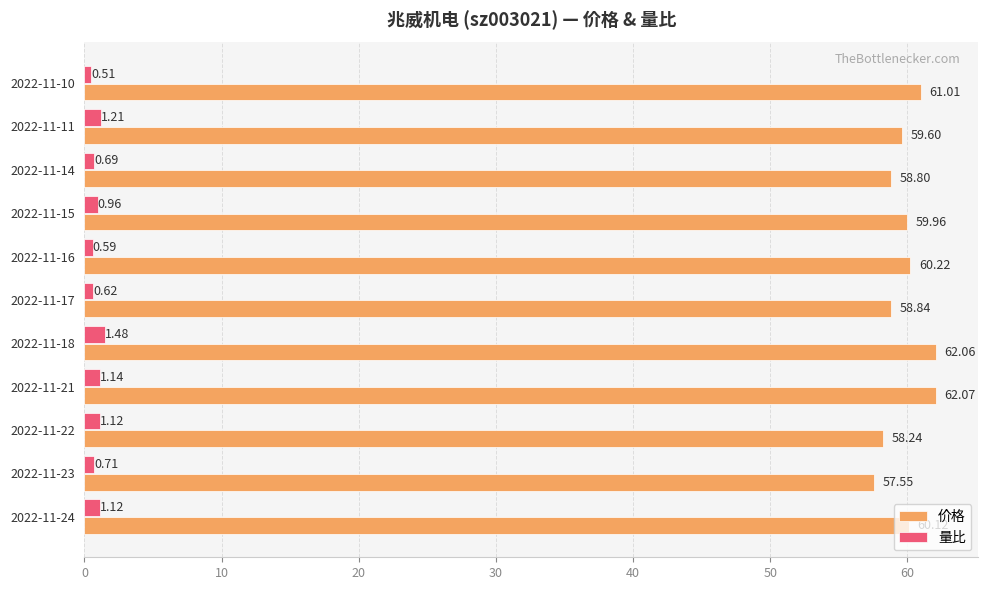

What is the sum of the 价格 values at 2022-11-14 and 2022-11-16?

119.0